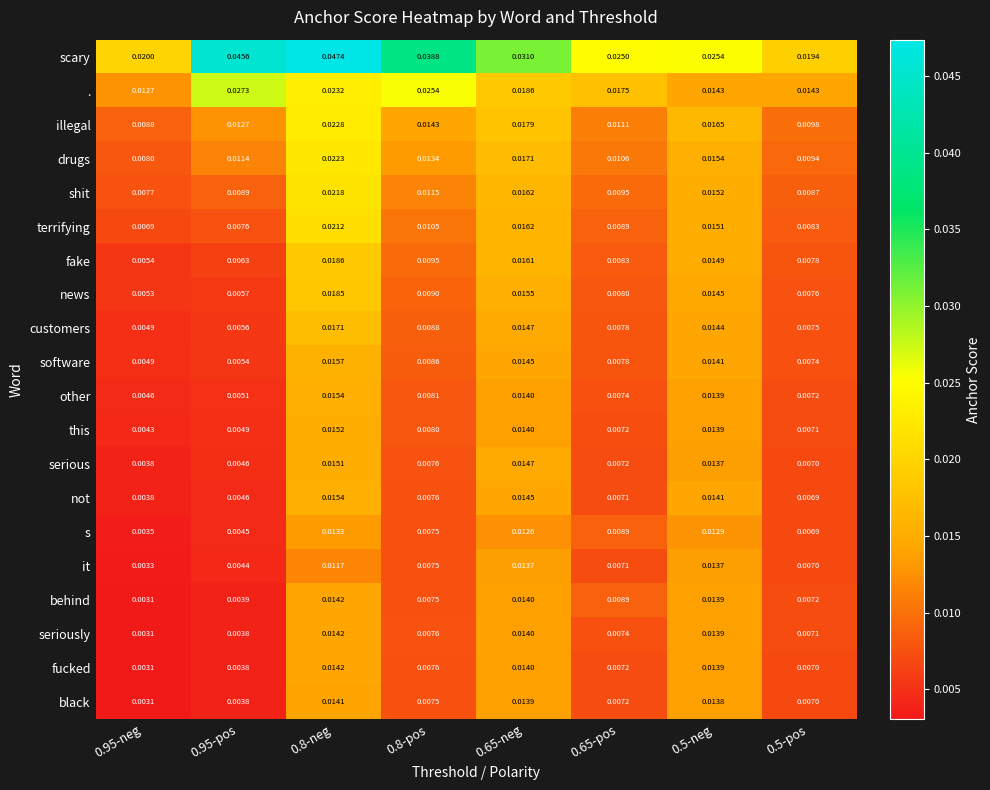

Between 0.95-neg and 0.65-pos, which series saw the biggest shift?

behind